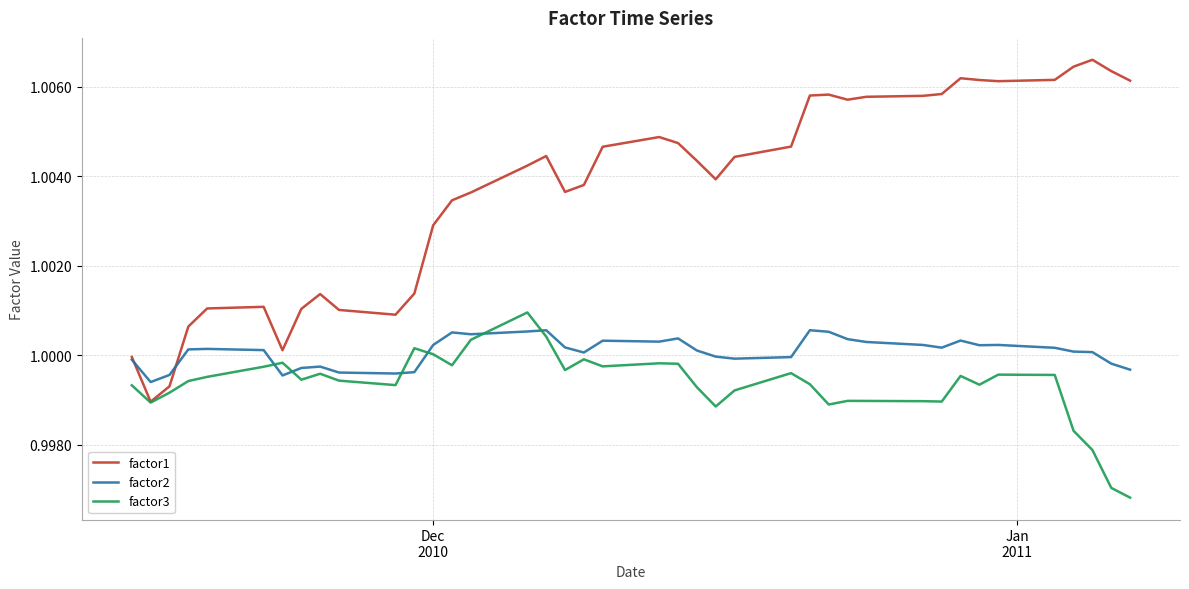

Which series has the widest spread of values?

factor1